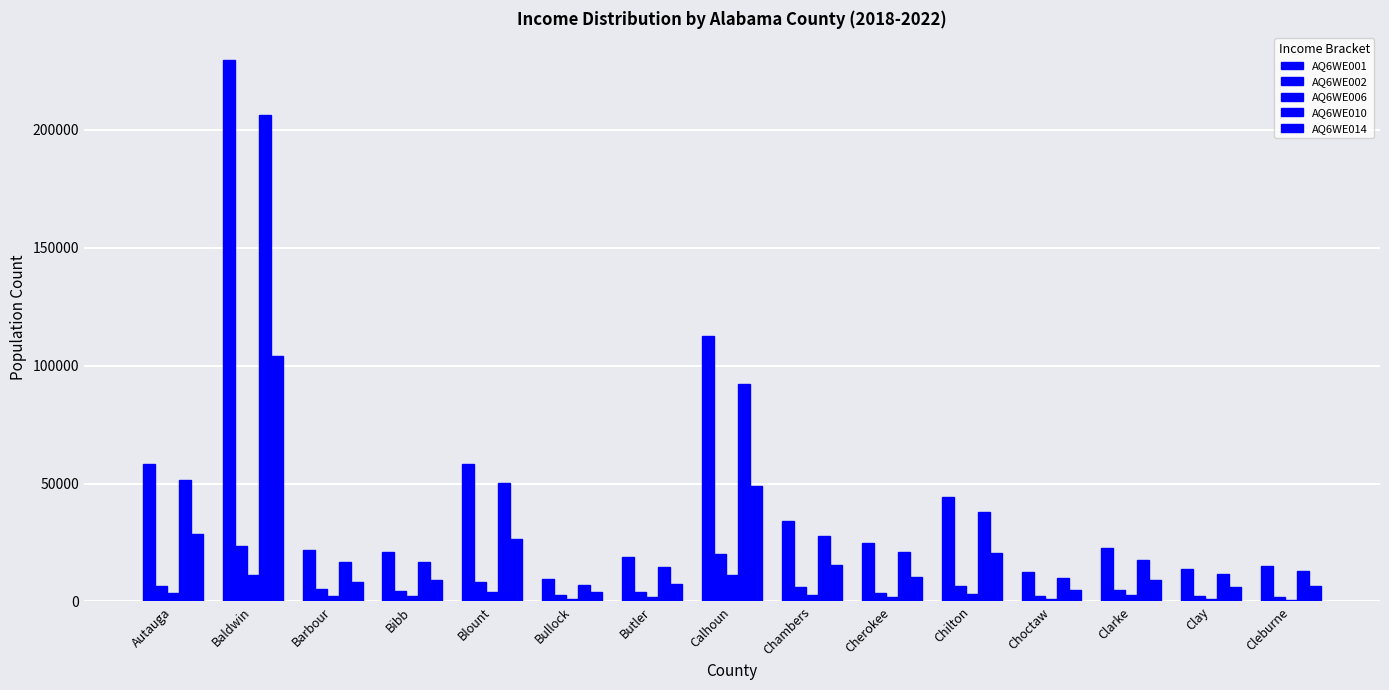

At which category is the sum across all series the highest?

Baldwin